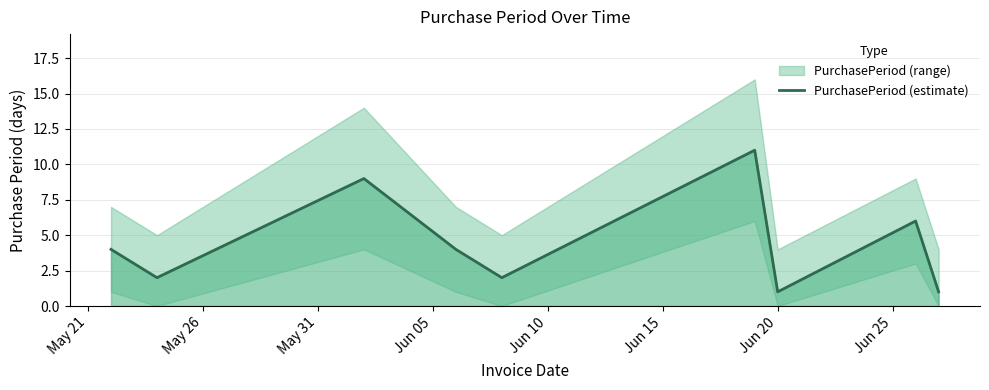

What is the smallest value displayed?

1